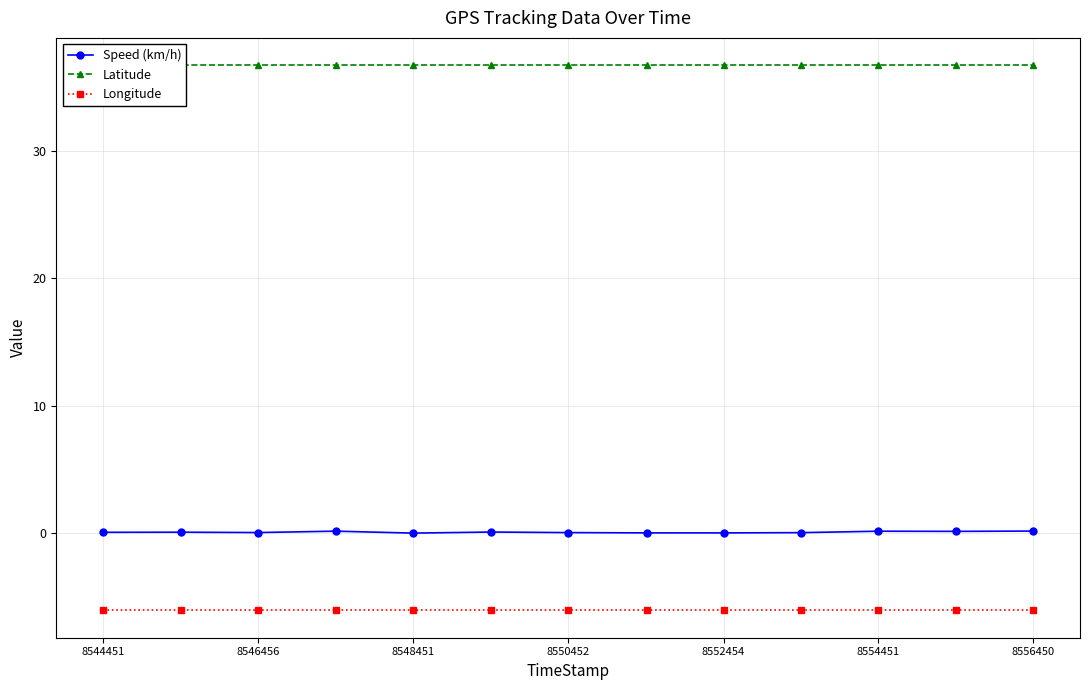

True or false: Speed (km/h) has more than 0 interior local peaks.

True